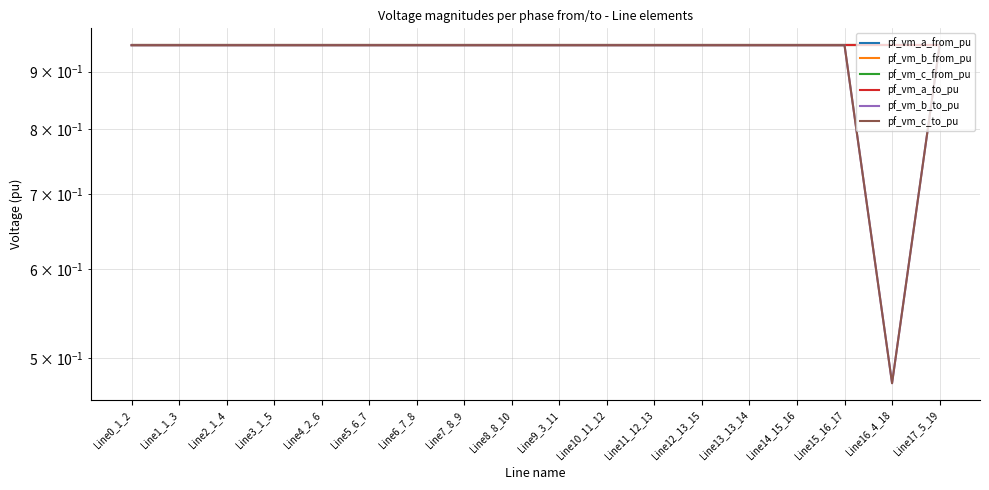

What is the average value of the pf_vm_a_to_pu series?

0.9